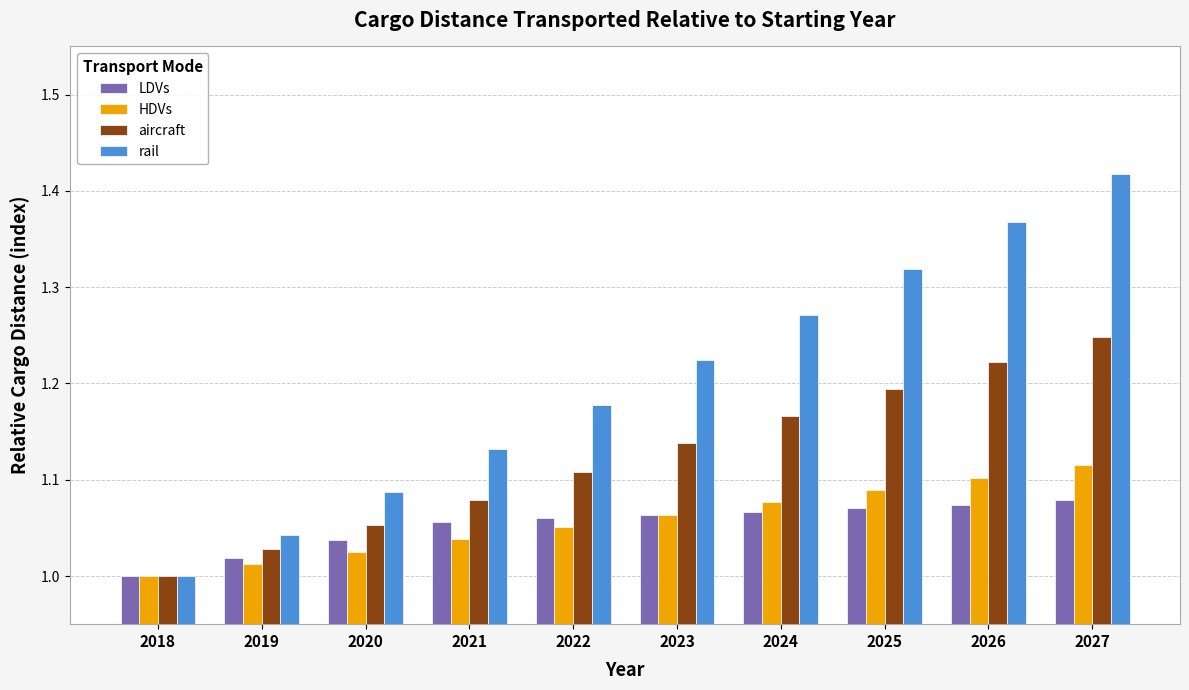

What is the spread (max minus min) of values at 2027?

0.3